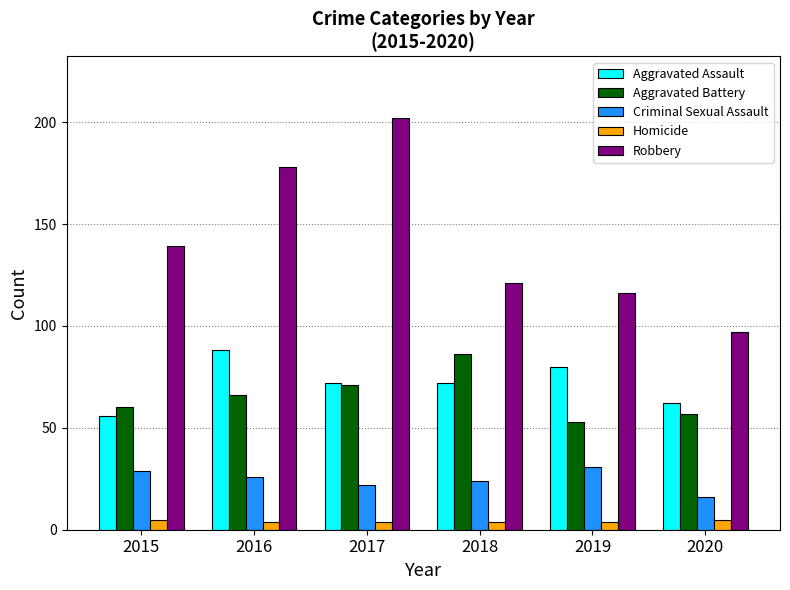

The value of Aggravated Battery at 2016 is 43. True or false?

False